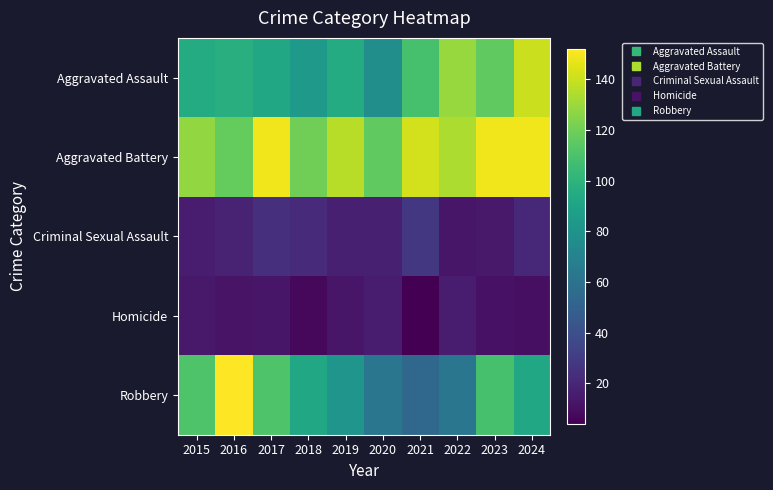

Reading left to right, what are all the values shown in this chart?

Aggravated Assault: 2015=95	2016=97	2017=92	2018=84	2019=95	2020=77	2021=109	2022=129	2023=116	2024=140
Aggravated Battery: 2015=128	2016=117	2017=149	2018=120	2019=136	2020=116	2021=142	2022=134	2023=149	2024=149
Criminal Sexual Assault: 2015=16	2016=19	2017=24	2018=22	2019=17	2020=17	2021=28	2022=13	2023=14	2024=21
Homicide: 2015=14	2016=12	2017=13	2018=7	2019=13	2020=15	2021=4	2022=15	2023=11	2024=10
Robbery: 2015=111	2016=152	2017=111	2018=92	2019=81	2020=62	2021=54	2022=62	2023=109	2024=93